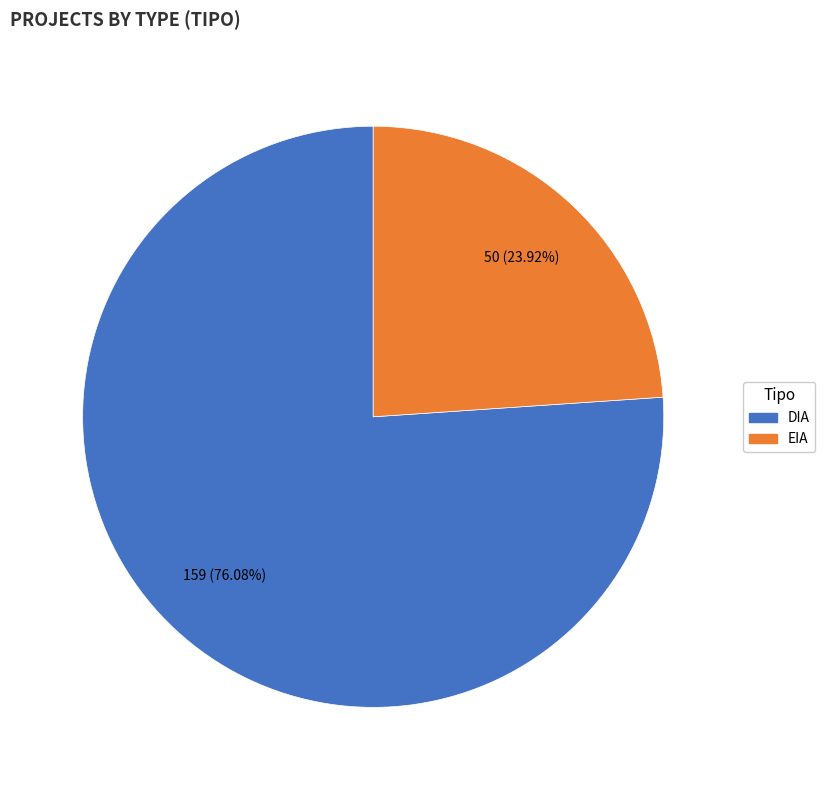

Is EIA the majority of the pie?

No